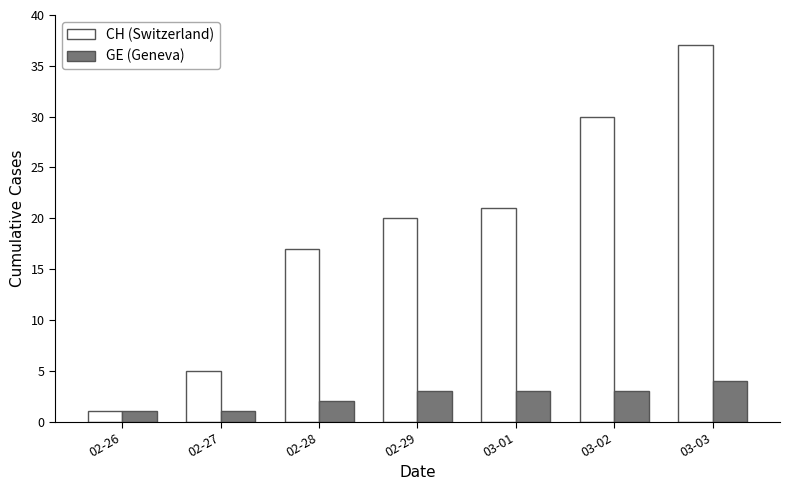

What is the maximum value shown in the chart?

37